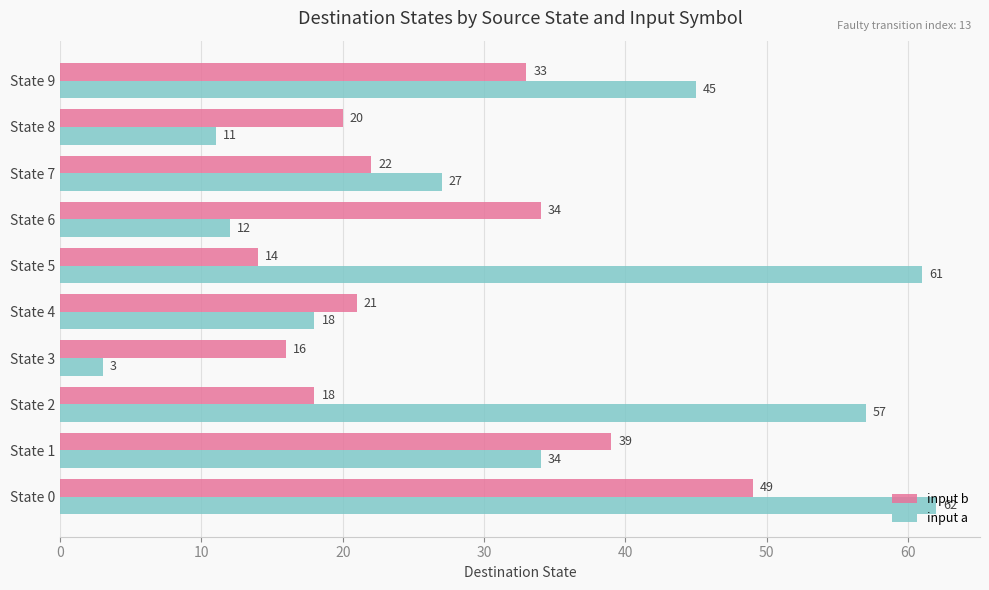

Which series has the widest spread of values?

input a